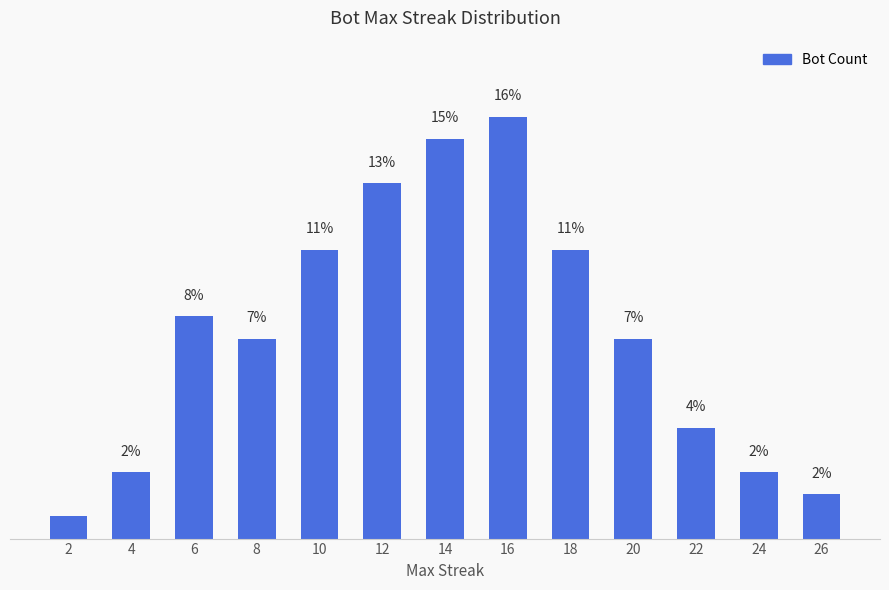

Does the chart contain any negative values?

No